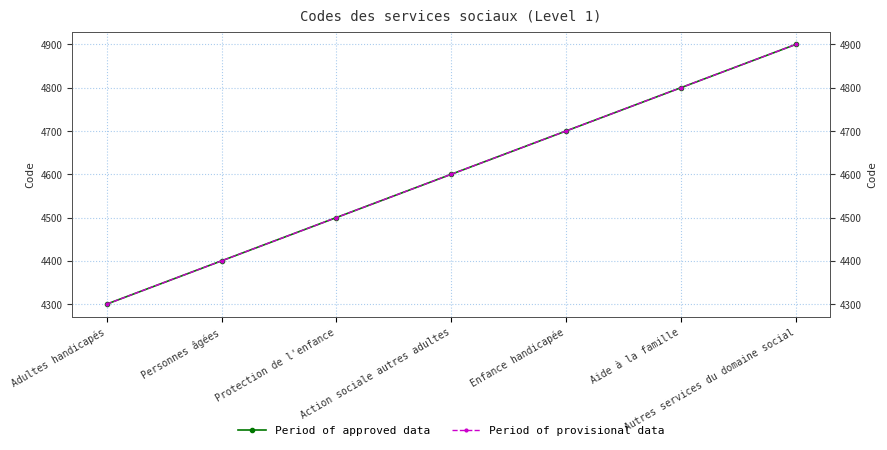

Between Action sociale autres adultes and Autres services du domaine social, which is larger?

Autres services du domaine social